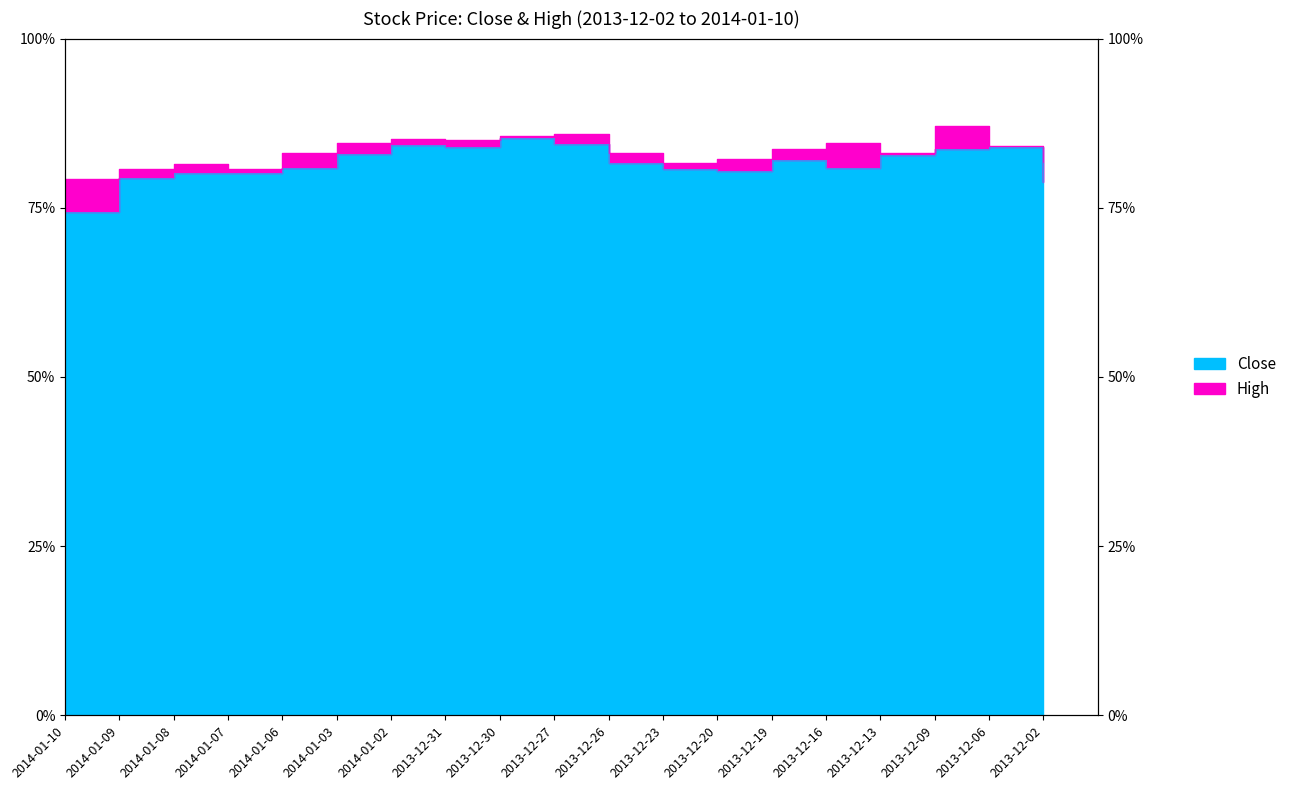

How many data points in Close are above 19?

17